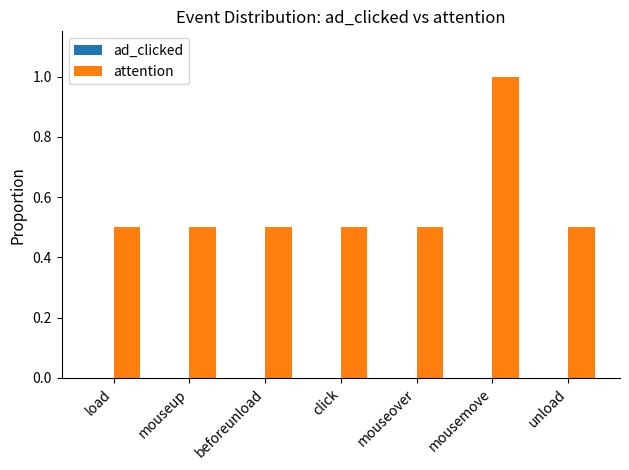

What is the maximum value shown in the chart?

1.0